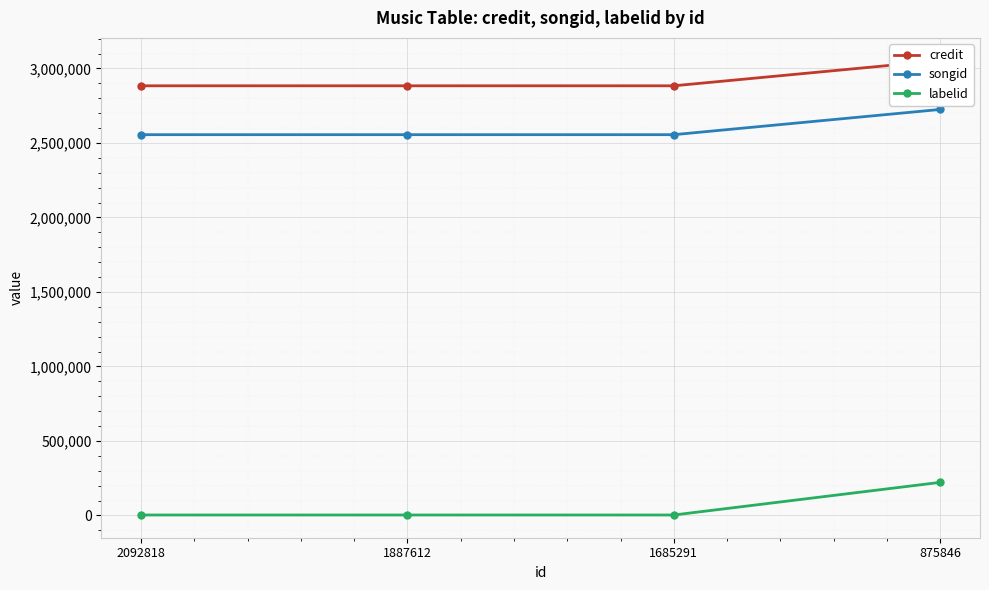

What is the value of the credit point at the 3rd from the left?

2883309